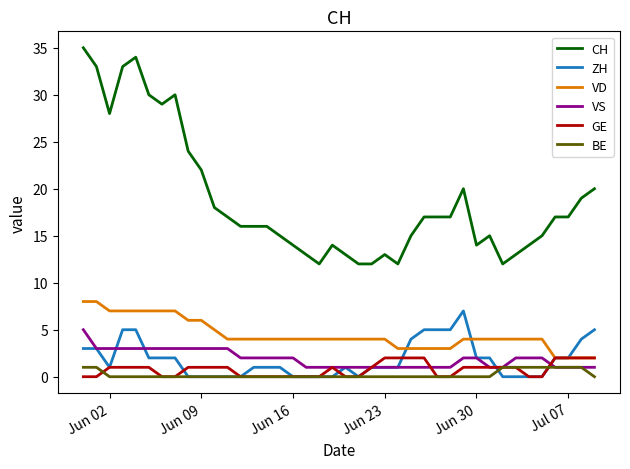

Which series has the largest range (max minus min)?

CH